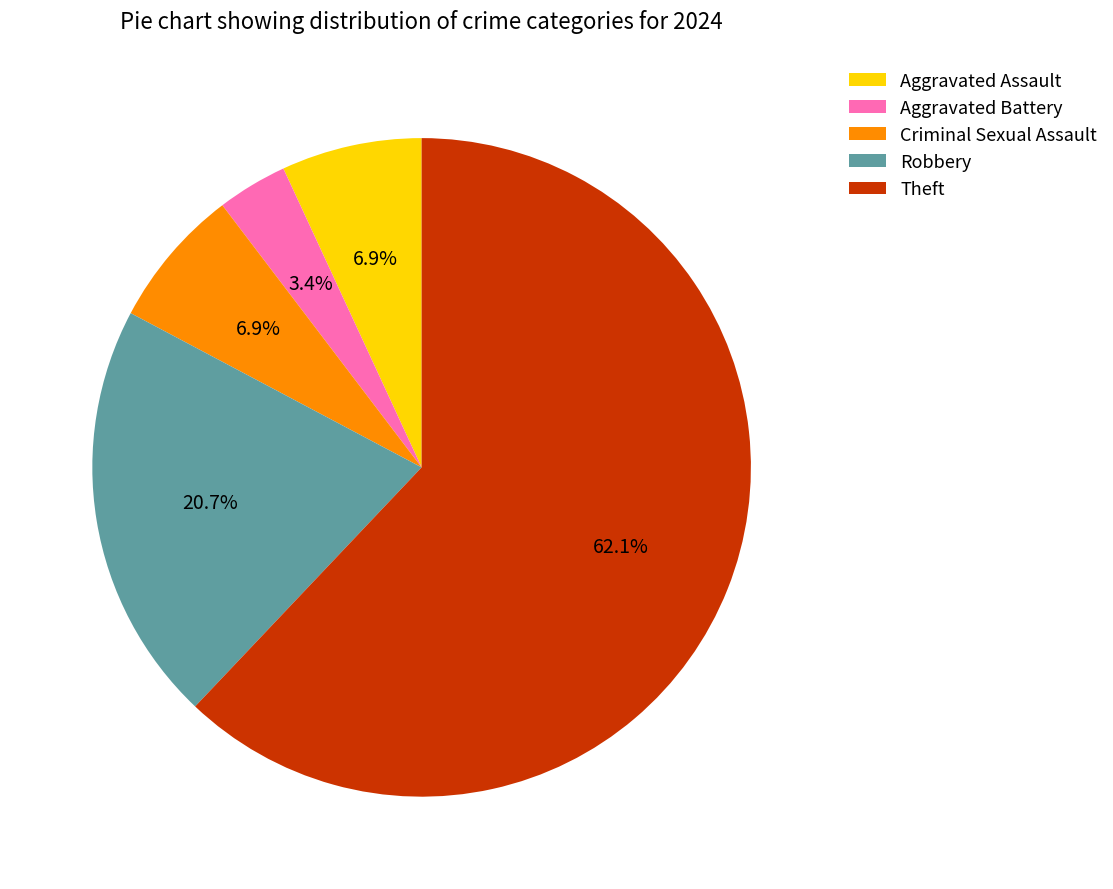

To the nearest percent, what is the average slice percentage?

20%